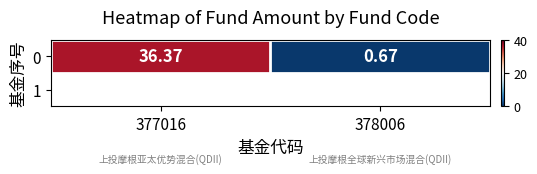

List the labels in order of value, largest first.

377016, 378006